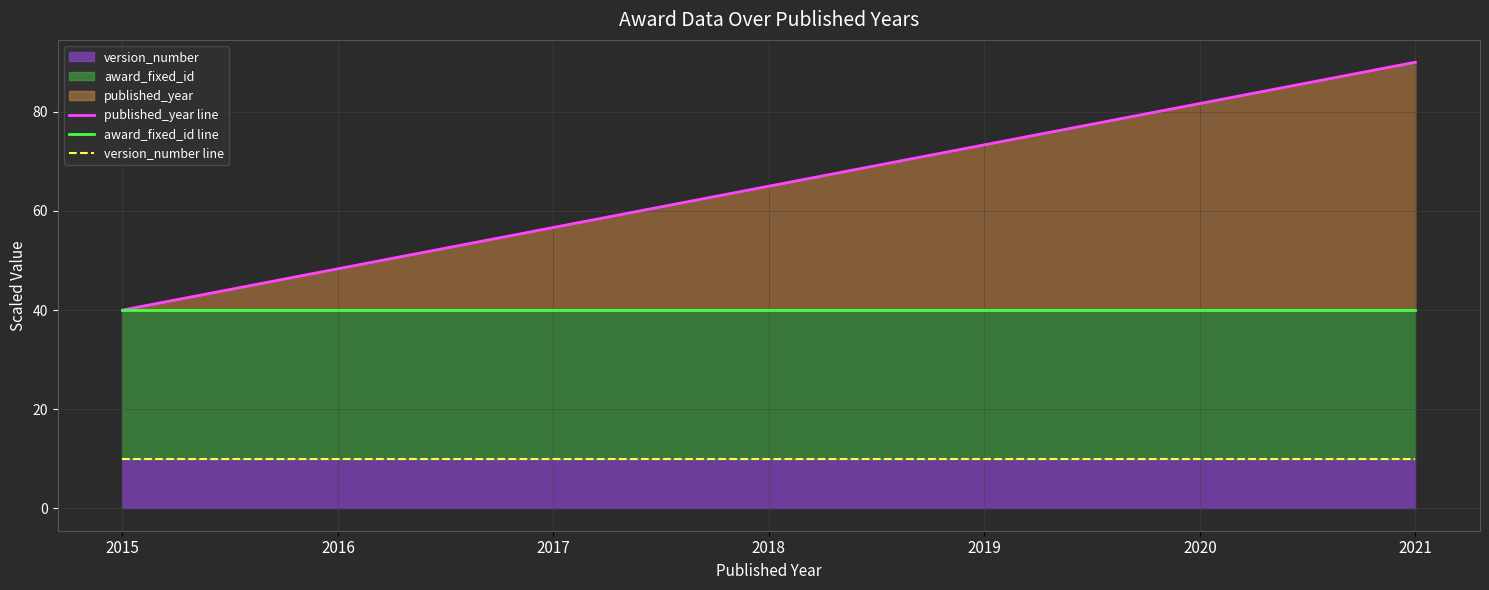

Which series changed the most between 2016 and 2021?

published_year line